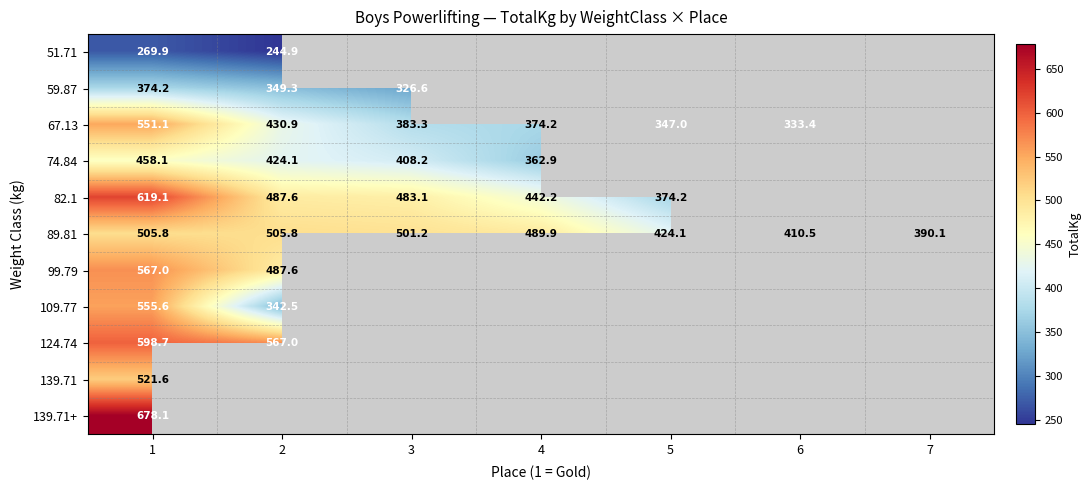

At which label is 82.1 closest to 496?

2